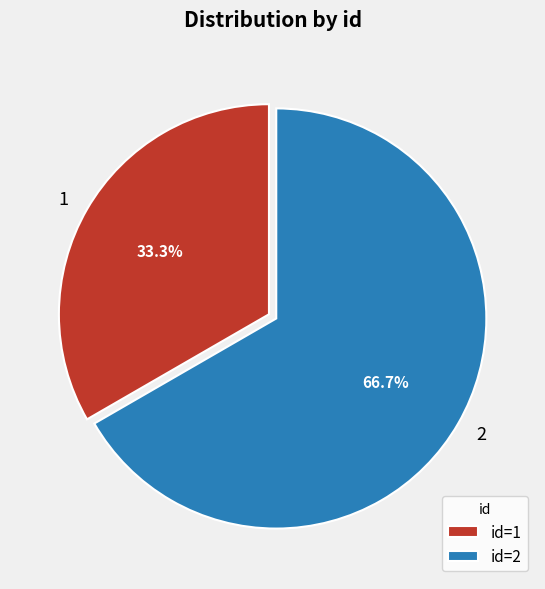

What is the ratio of the value at 1 to the value at 2?

0.5